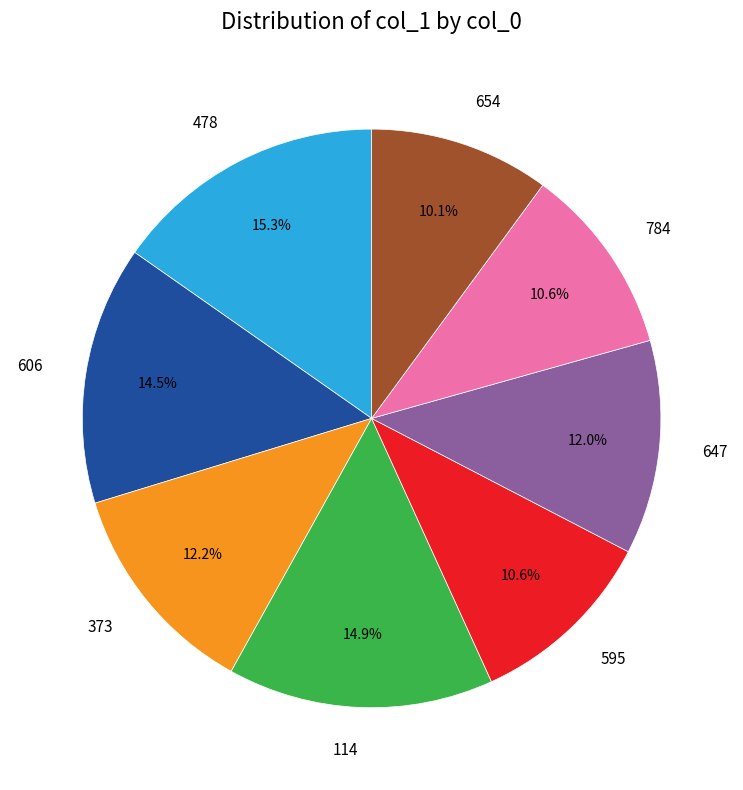

To the nearest percent, what is the average slice percentage?

12%